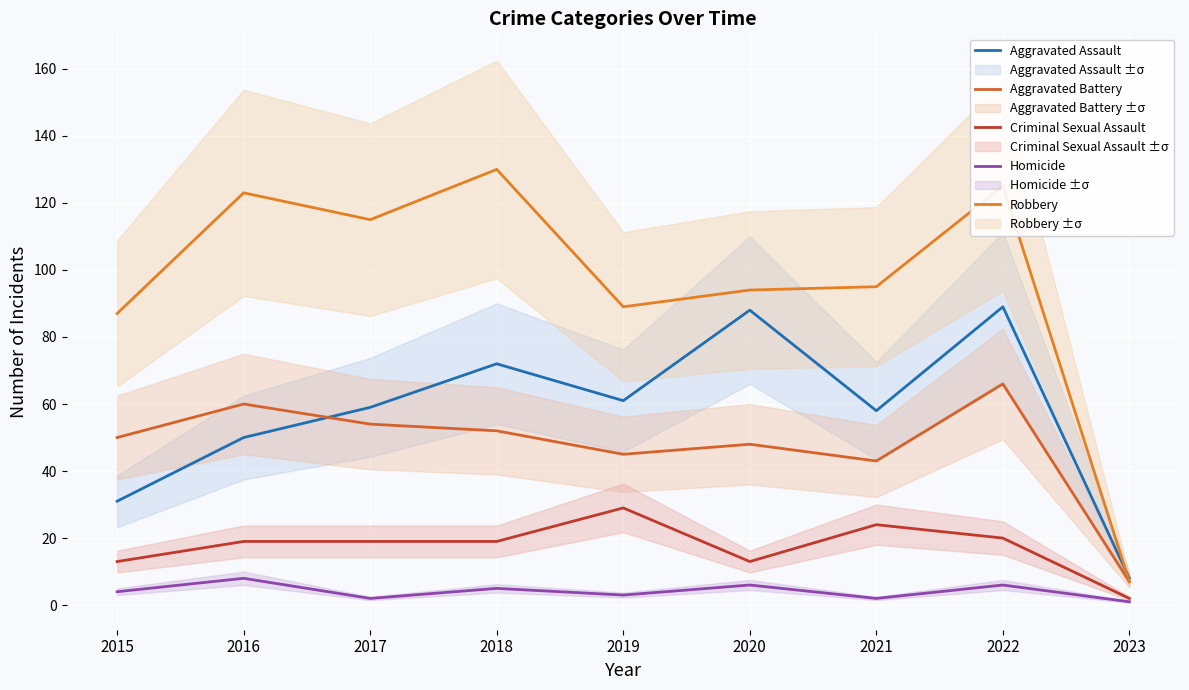

What is the lowest value of the Aggravated Battery series?

7